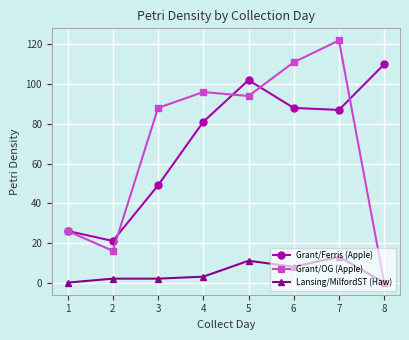

Which series changed the most between 4 and 8?

Grant/OG (Apple)